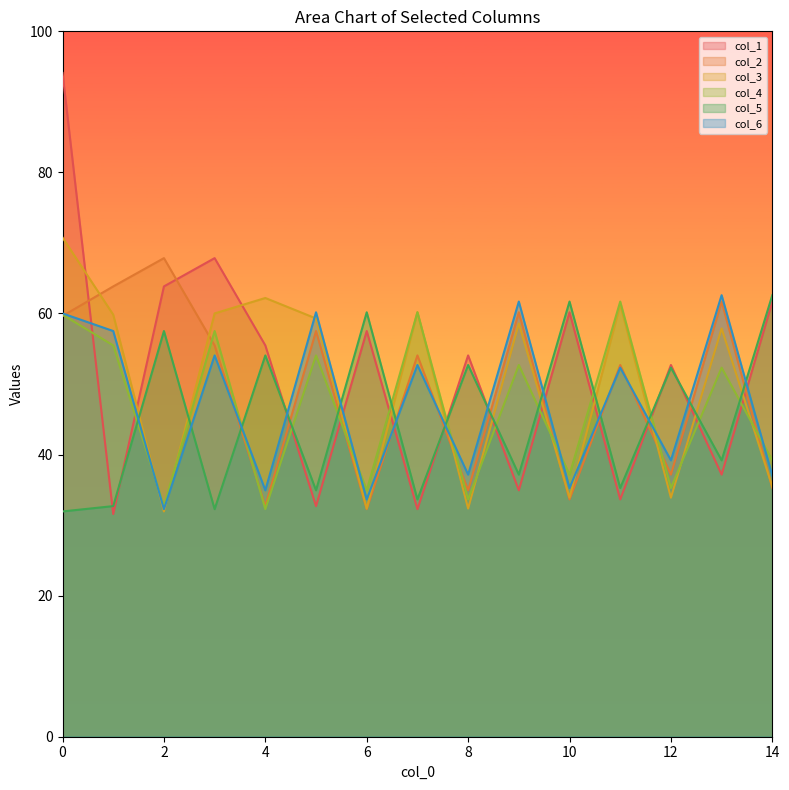

How many values in the col_2 series exceed 63?

1